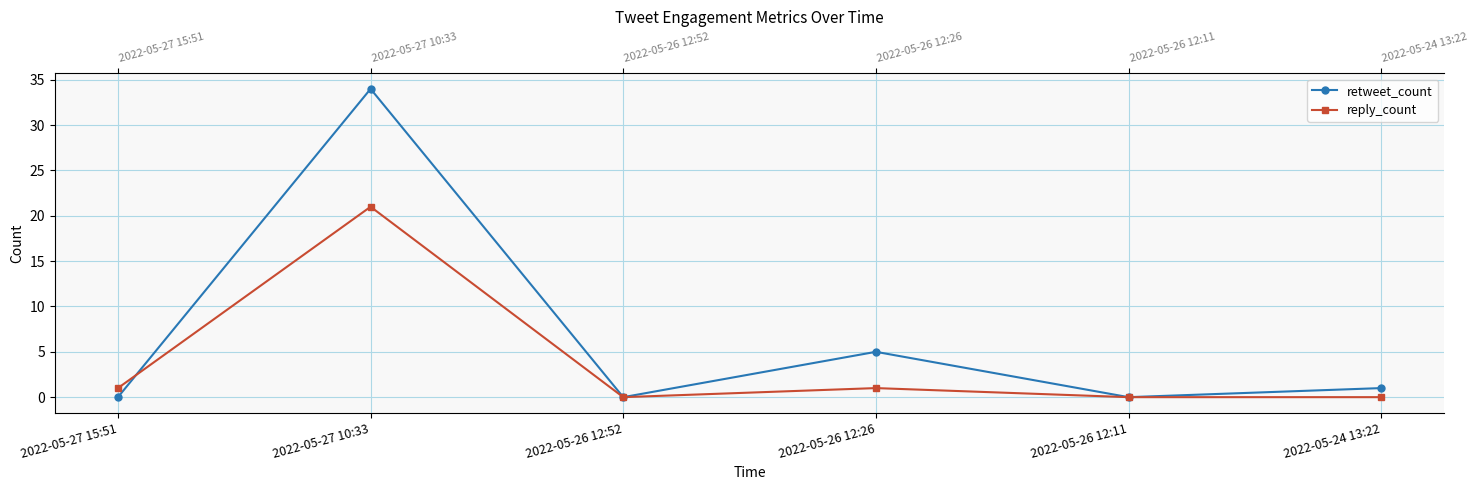

At which category is the sum across all series the highest?

2022-05-27 10:33